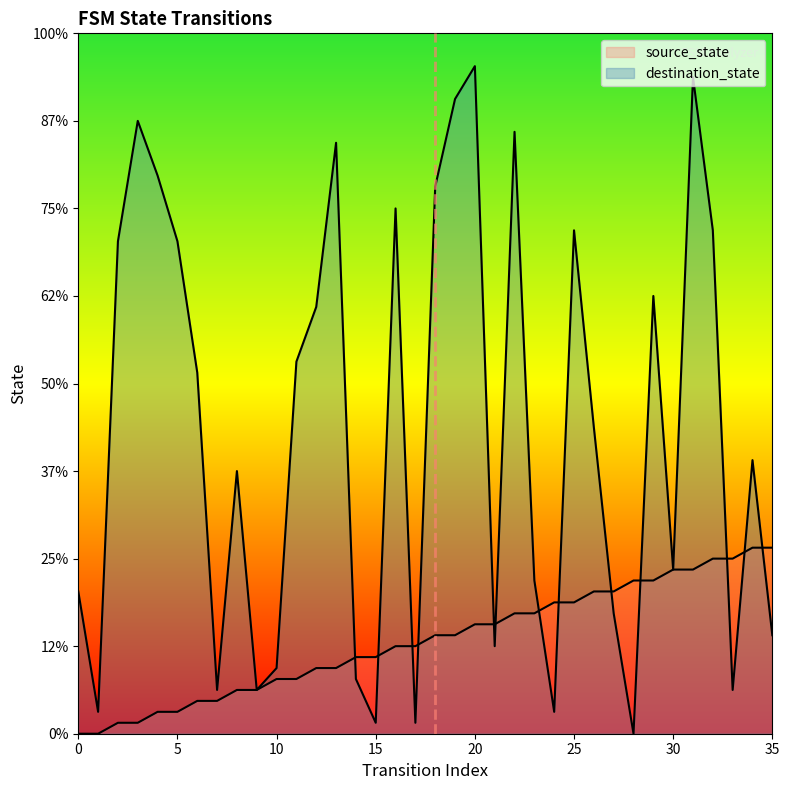

What are all the series names shown in the legend?

source_state, destination_state